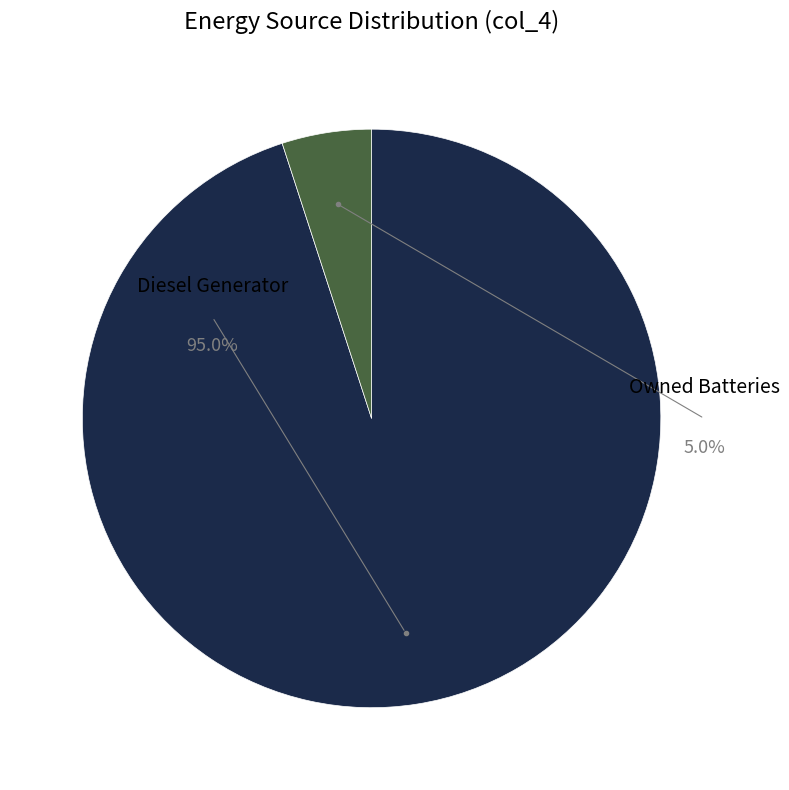

What percentage is the Owned Batteries slice, to the nearest percent?

5%